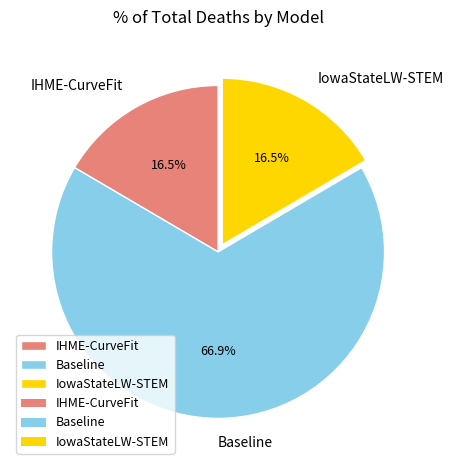

Combined, what portion of the pie is Baseline and IHME-CurveFit?

83.5%